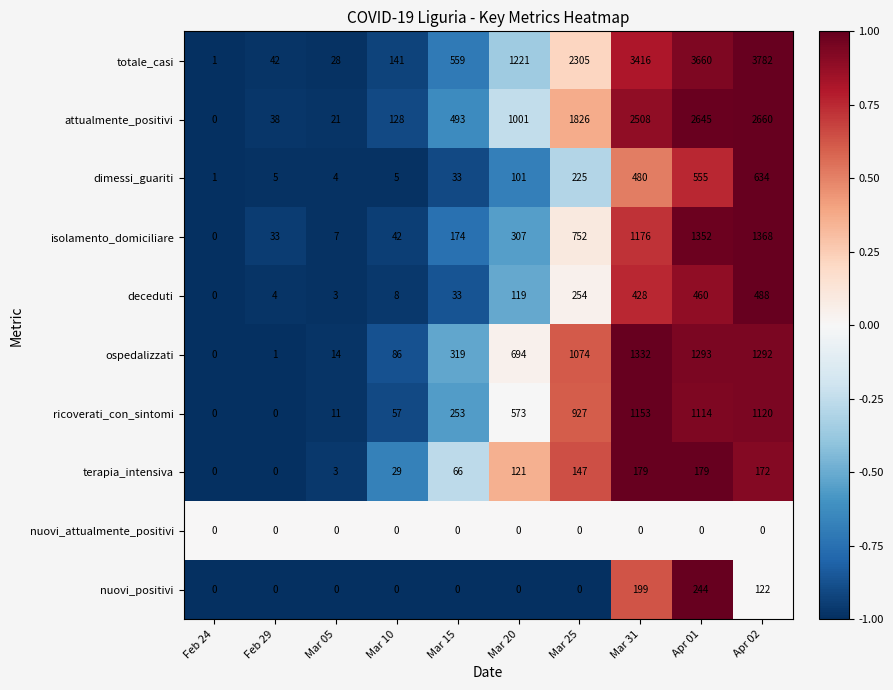

What is the greatest value displayed?

3782